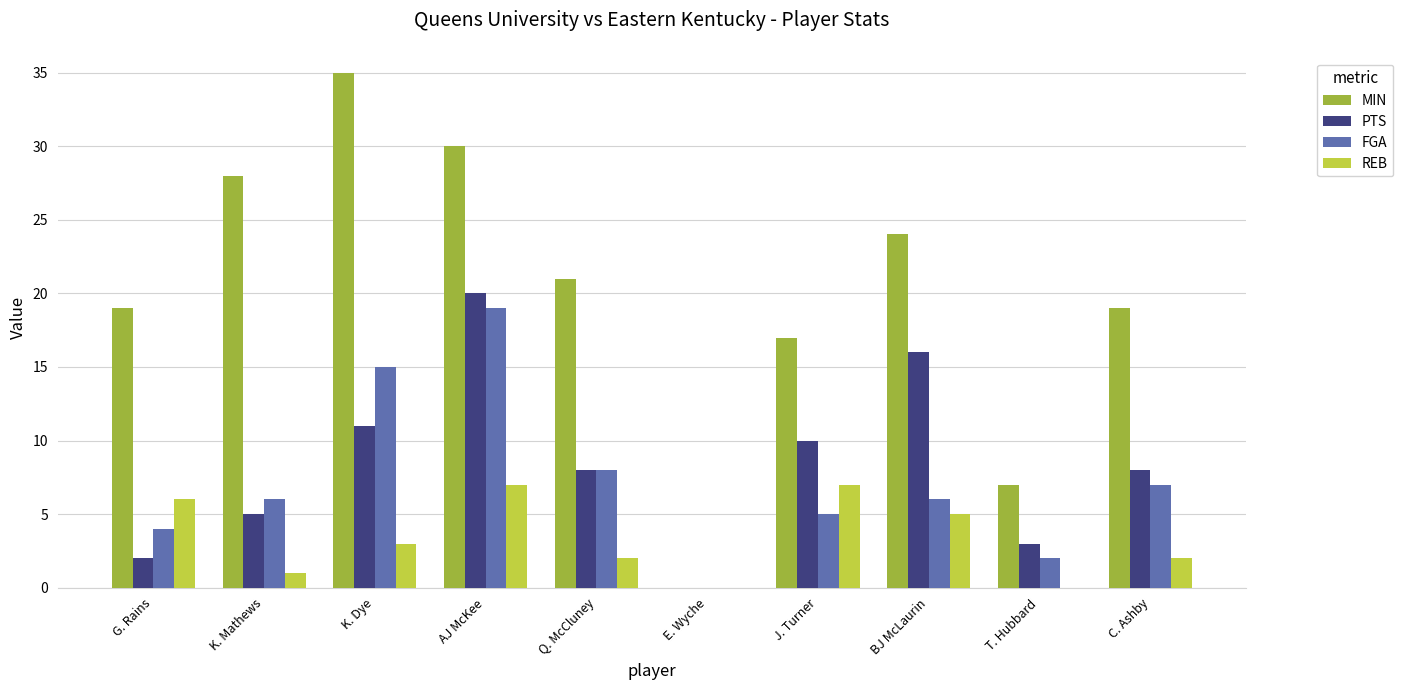

Reading left to right, transcribe all the data shown in this chart.

MIN: 19	28	35	30	21	0	17	24	7	19
PTS: 2	5	11	20	8	0	10	16	3	8
FGA: 4	6	15	19	8	0	5	6	2	7
REB: 6	1	3	7	2	0	7	5	0	2